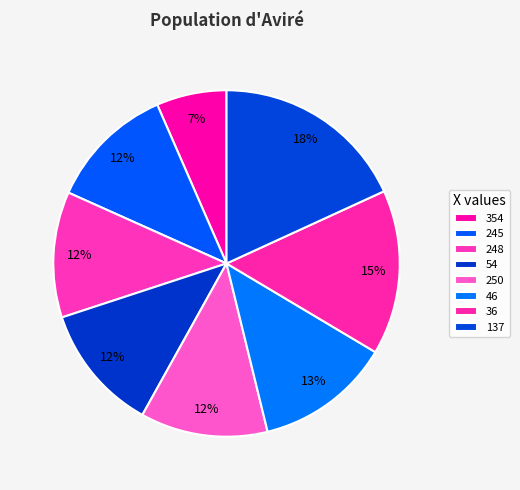

Is it true that 354 is 7% of the pie?

True